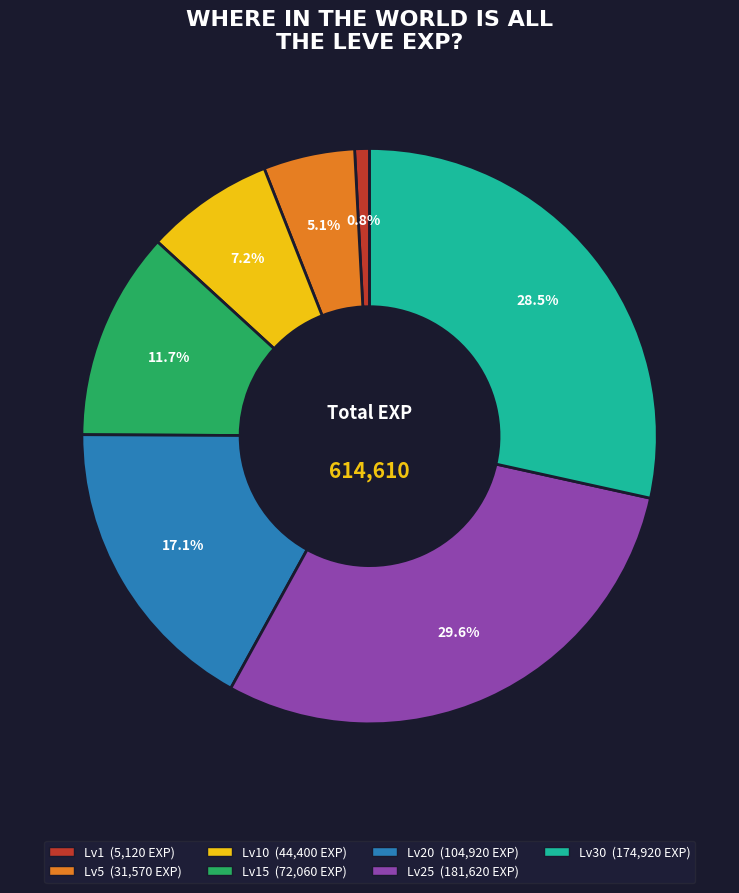

Does any single category account for the majority?

No